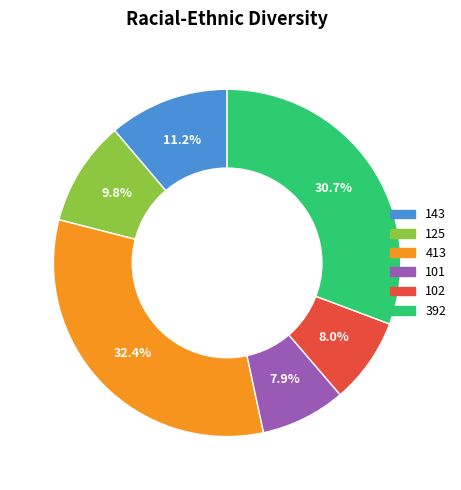

True or false: 143 accounts for 11% of the total.

True